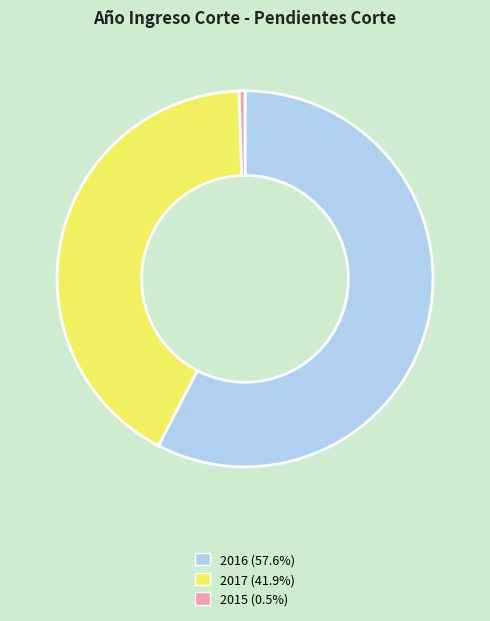

Between 2015 and 2016, which is larger?

2016